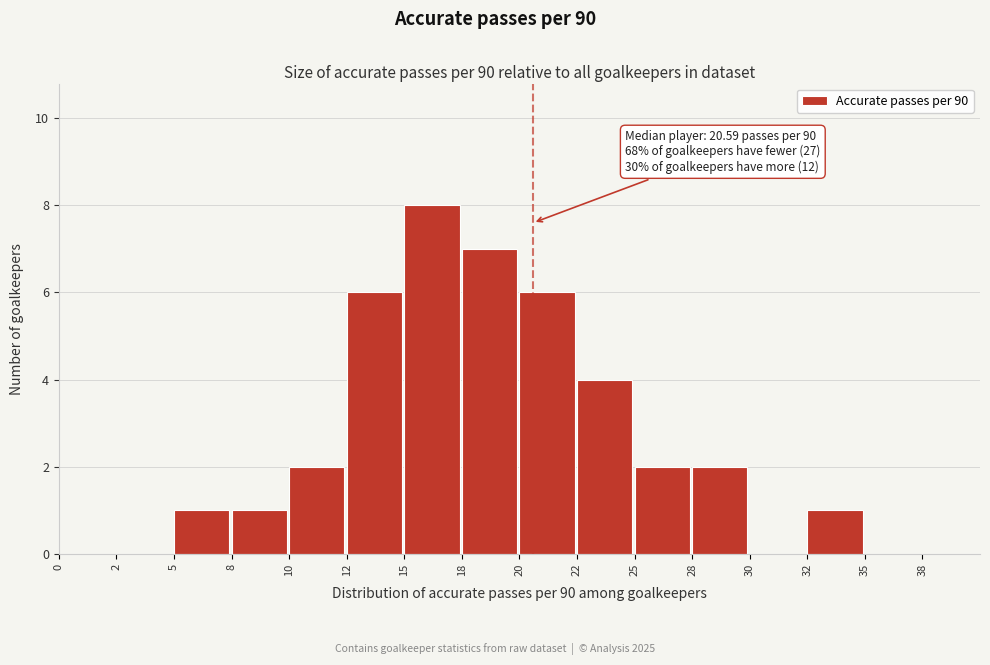

Reading left to right, list all the values displayed in this chart.

0=0	2=0	5=1	8=1	10=2	12=6	15=8	18=7	20=6	22=4	25=2	28=2	30=0	32=1	35=0